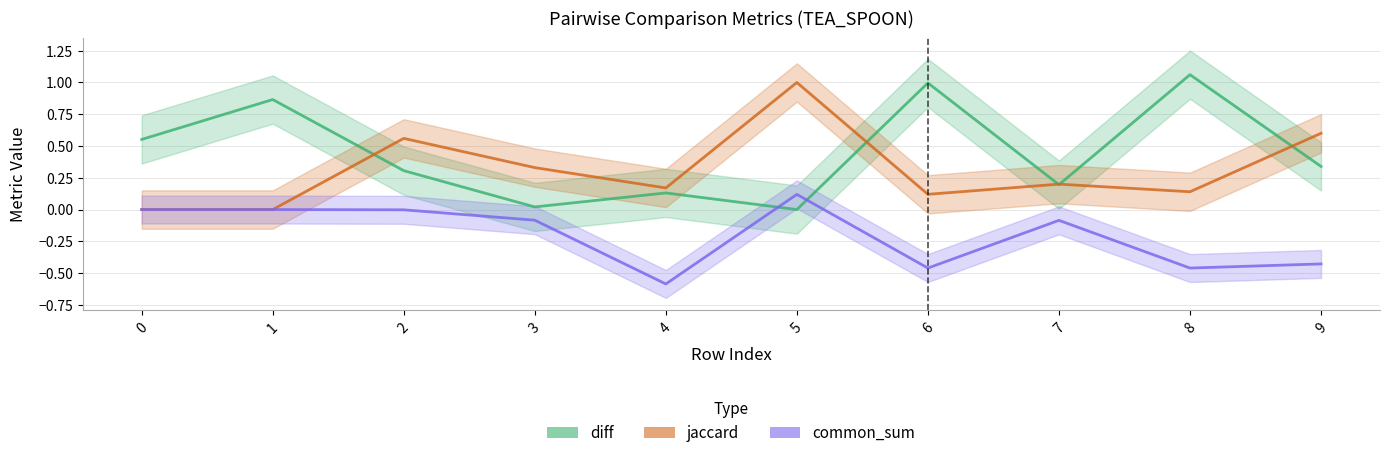

Reading left to right, transcribe all the data shown in this chart.

diff: 0.6	0.9	0.3	0.0	0.1	0.0	1.0	0.2	1.1	0.3
jaccard: 0.0	0.0	0.6	0.3	0.2	1.0	0.1	0.2	0.1	0.6
common_sum: 0.0	0.0	-0.0	-0.1	-0.6	0.1	-0.5	-0.1	-0.5	-0.4